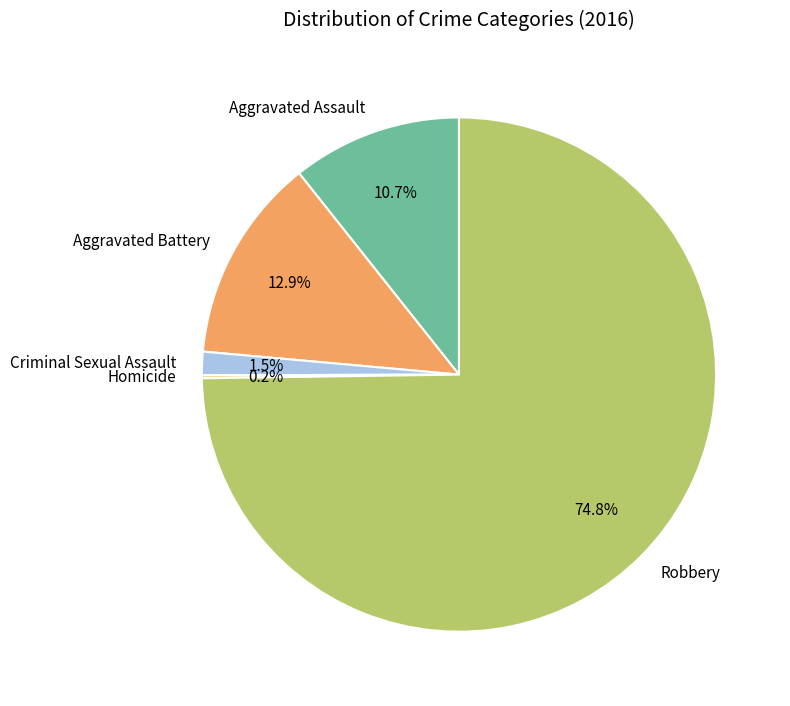

Is it true that Aggravated Assault is 1% of the pie?

False